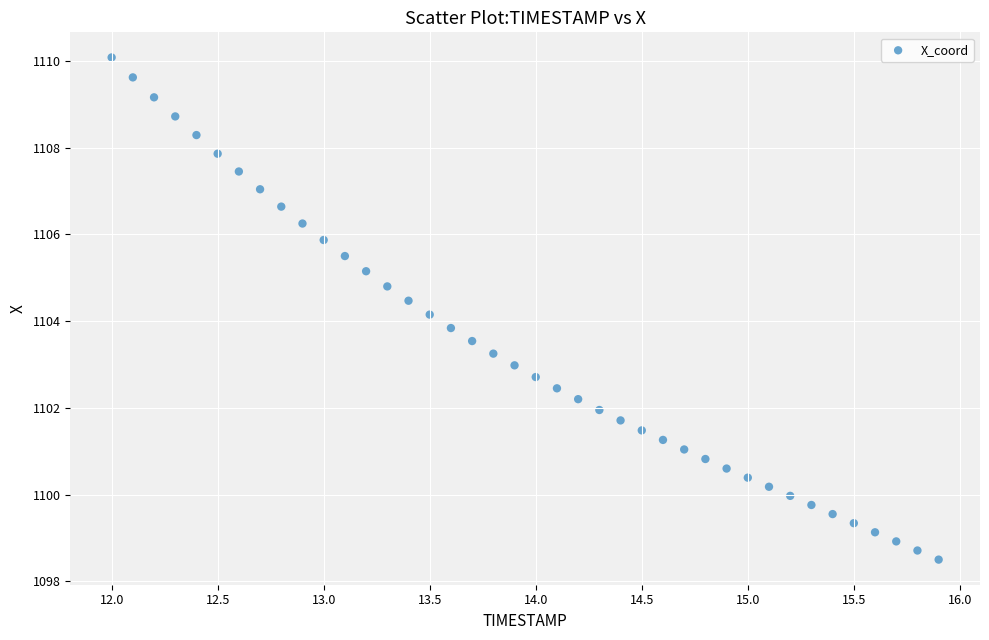

What is the range of X values (max minus min)?

3.9